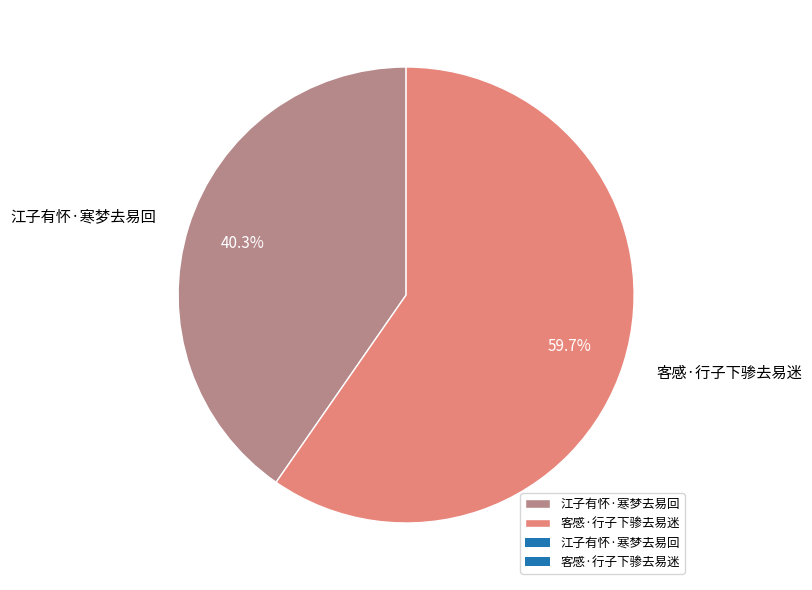

Is there any slice that represents more than half of the pie?

Yes